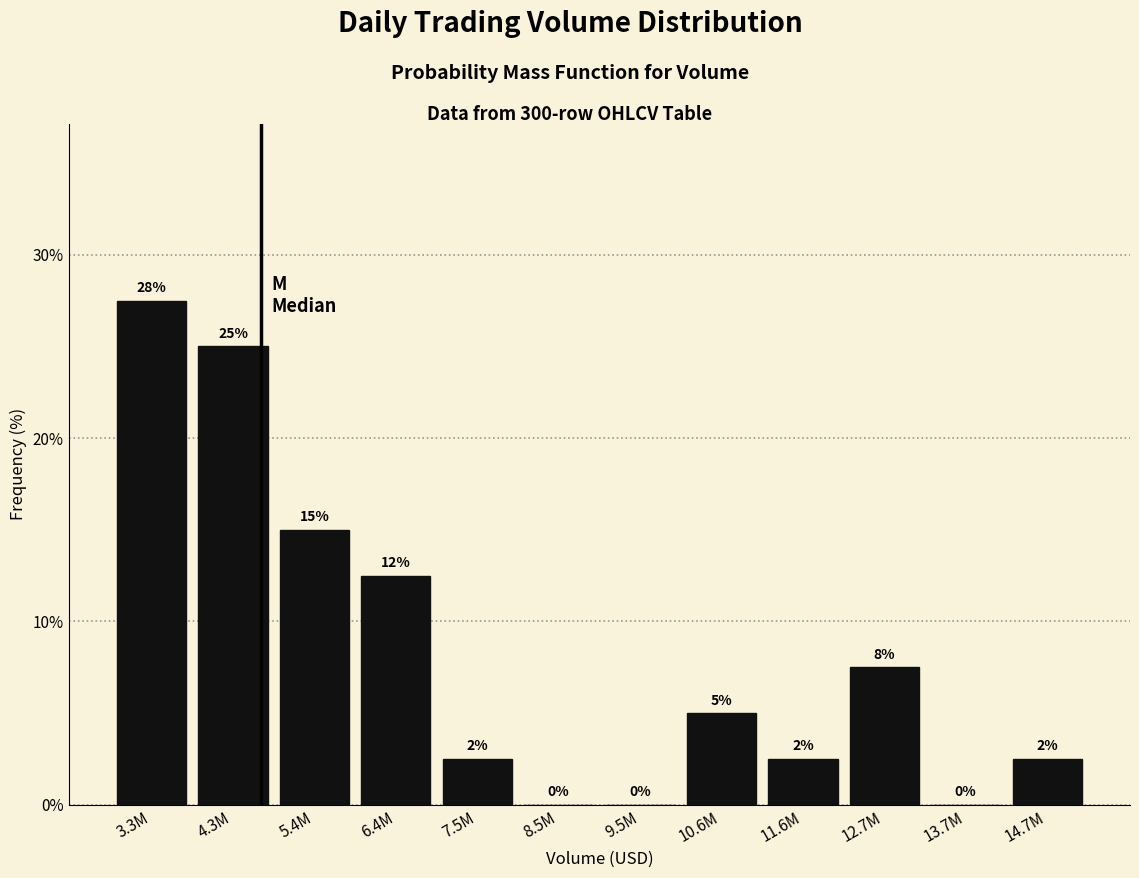

The value at 8.5M is 0.0. True or false?

True